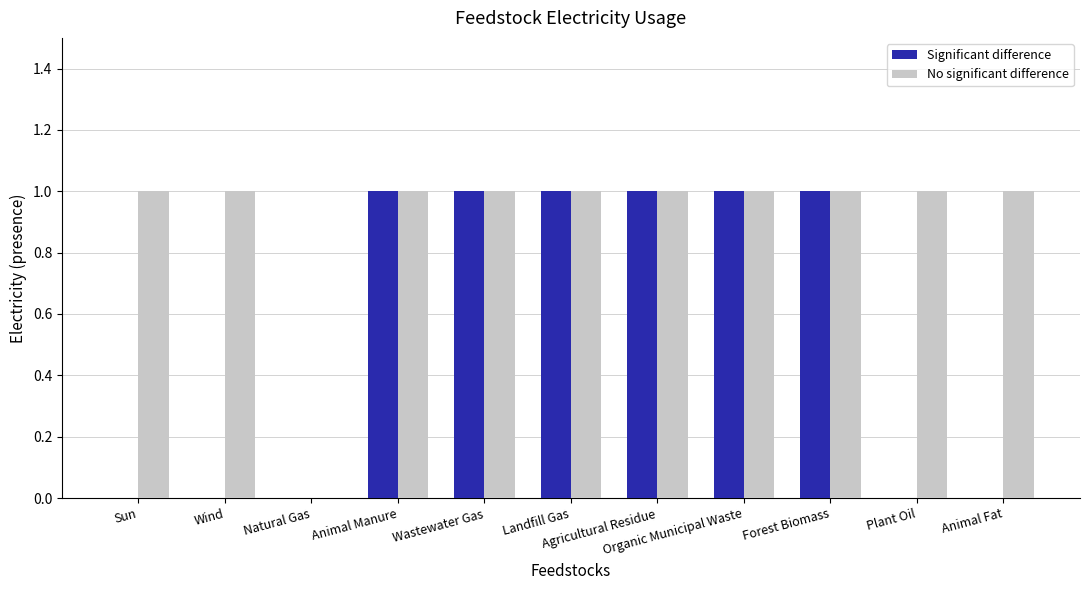

Which series has the largest total across all categories?

No significant difference